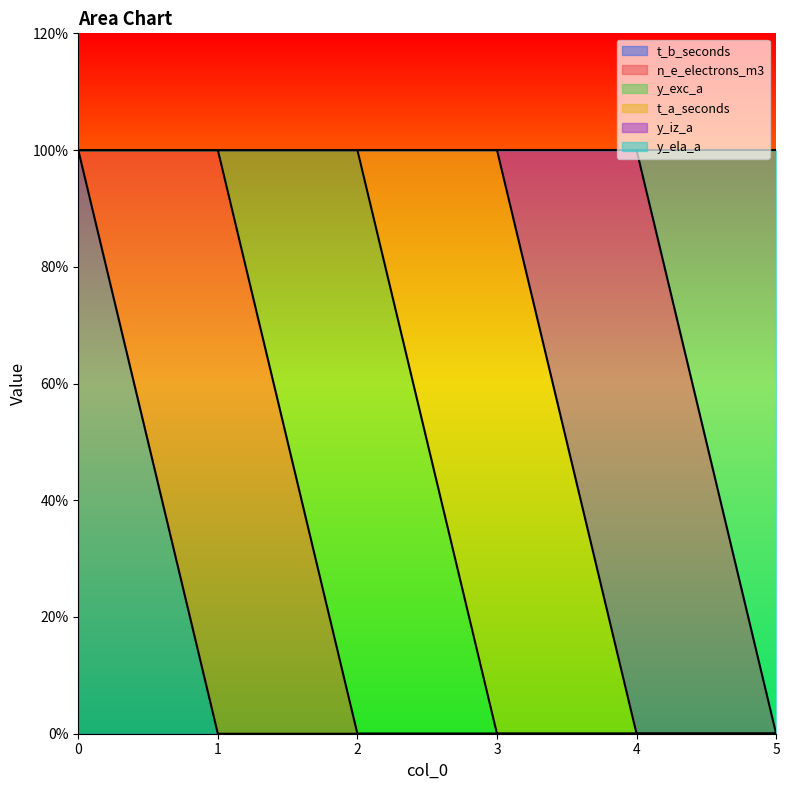

In y_iz_a, how many points are higher than both neighbors (excluding endpoints)?

1